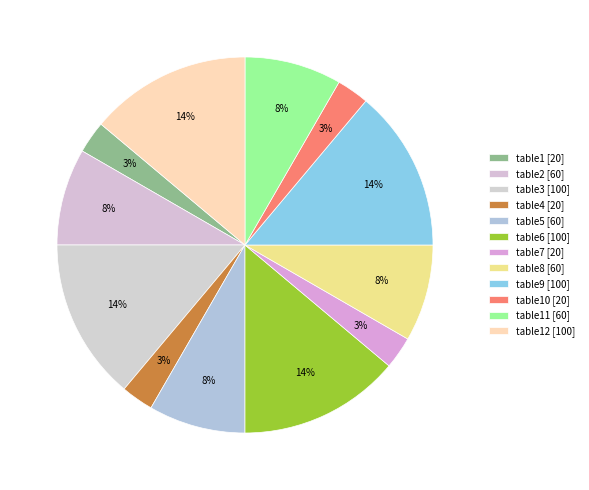

How many slices are in this pie chart?

12